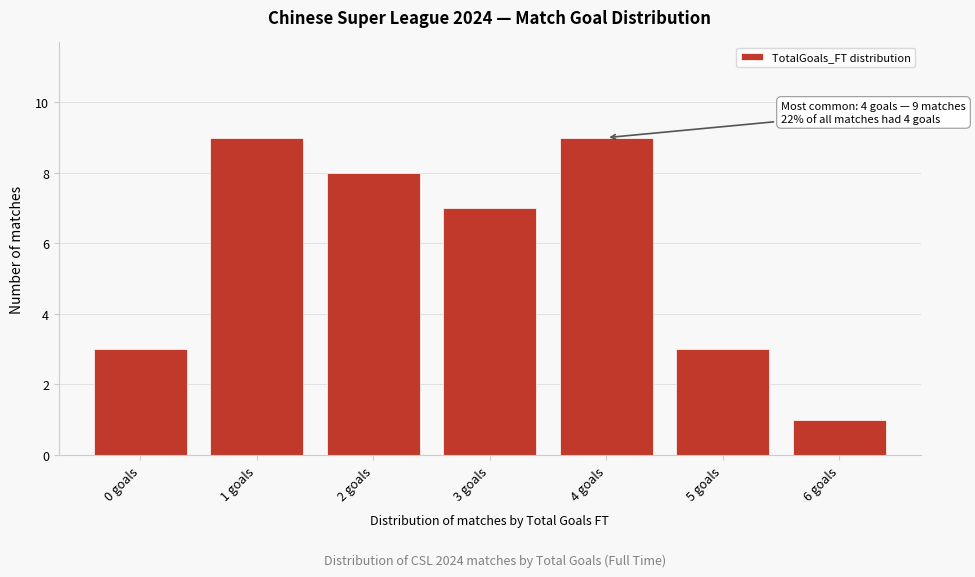

Reading right to left, transcribe all the data shown in this chart.

6 goals=1	5 goals=3	4 goals=9	3 goals=7	2 goals=8	1 goals=9	0 goals=3